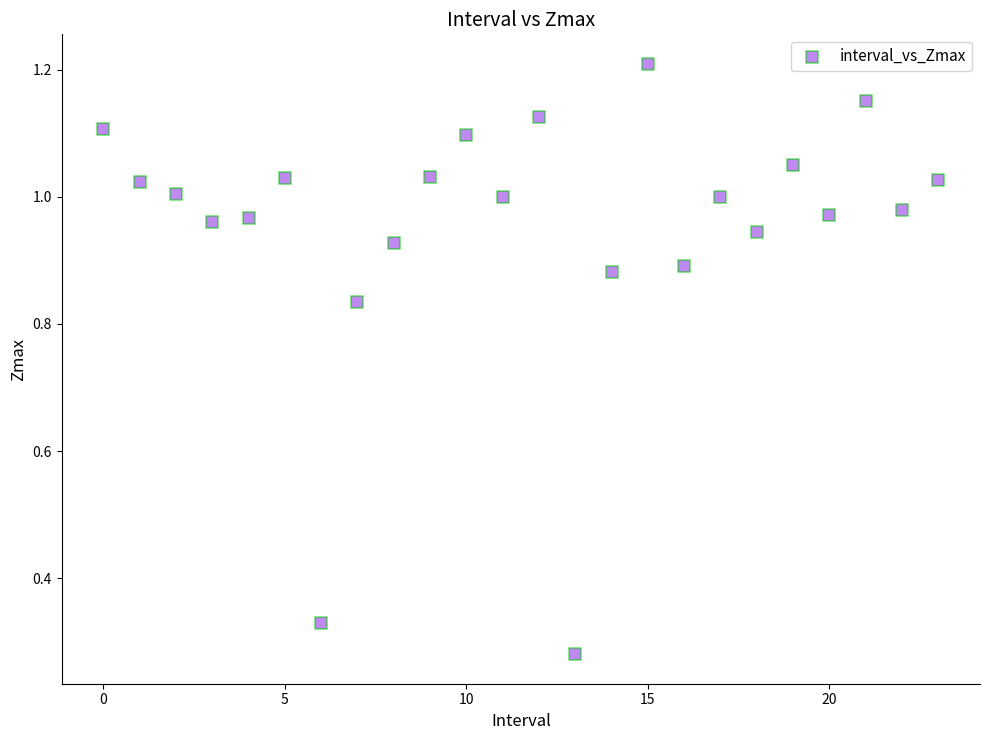

Count the number of points in this scatter plot.

24